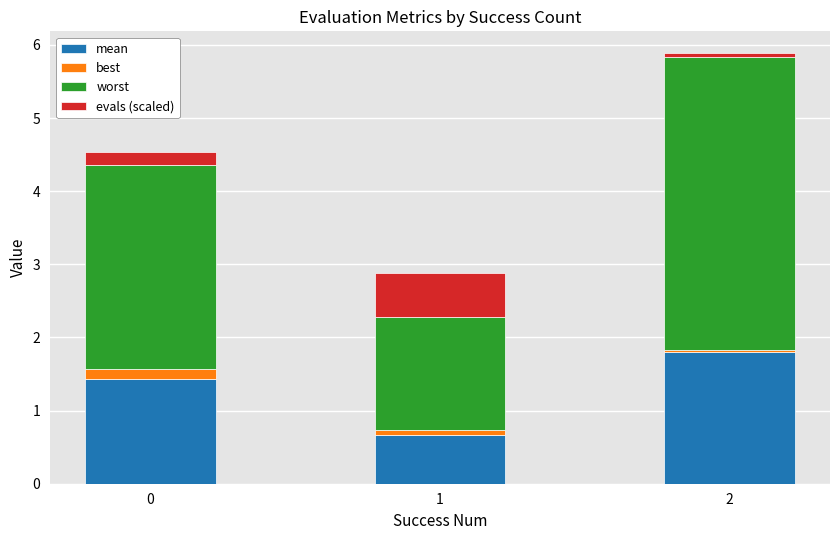

Reading left to right, list the values for the mean series.

1.4	0.7	1.8